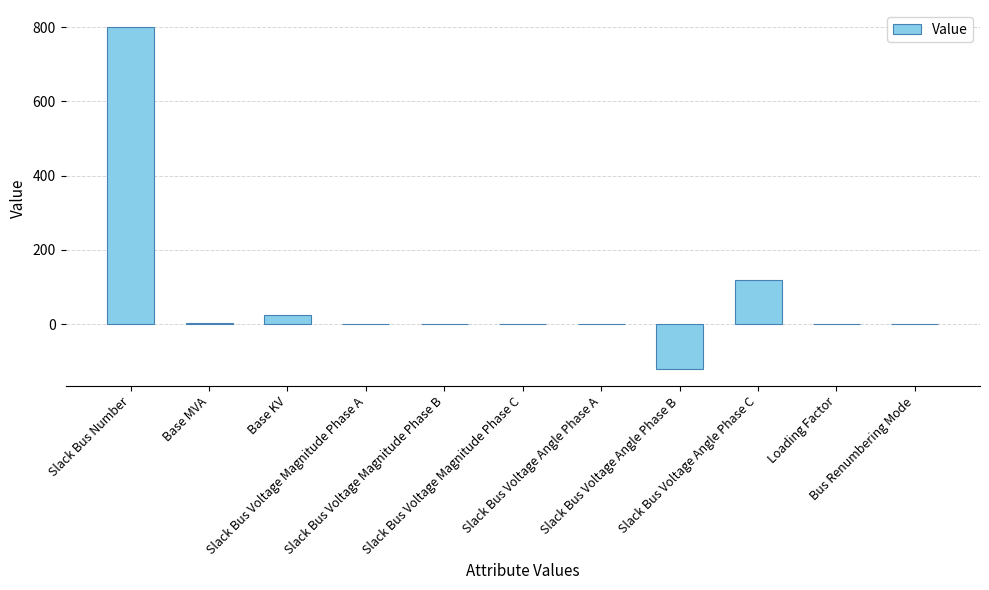

At which label is the value closest to 340?

Slack Bus Voltage Angle Phase C